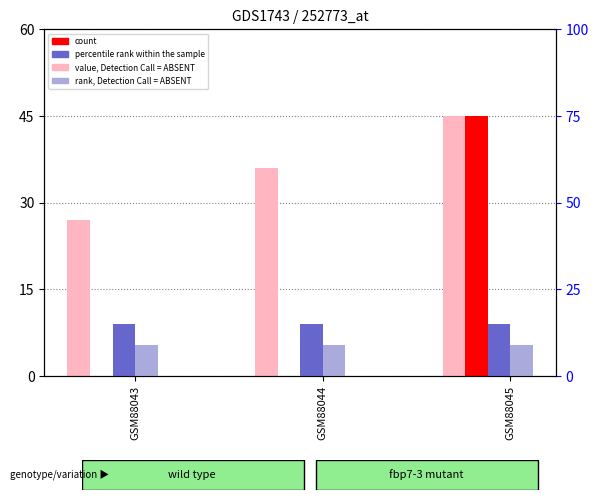

What is the difference between the highest and lowest values at GSM88043?

27